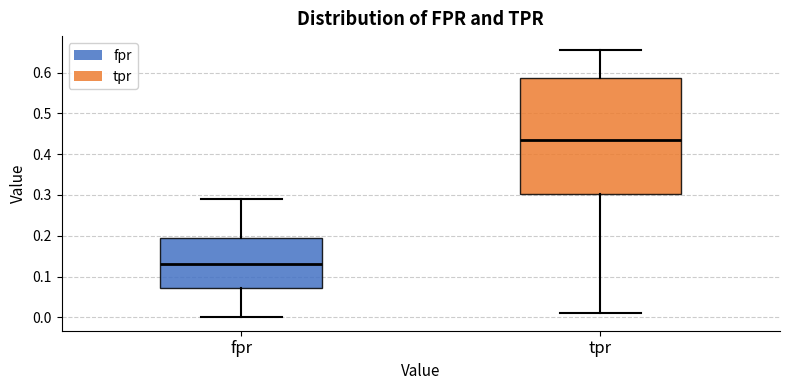

Which box has the lowest median line?

fpr